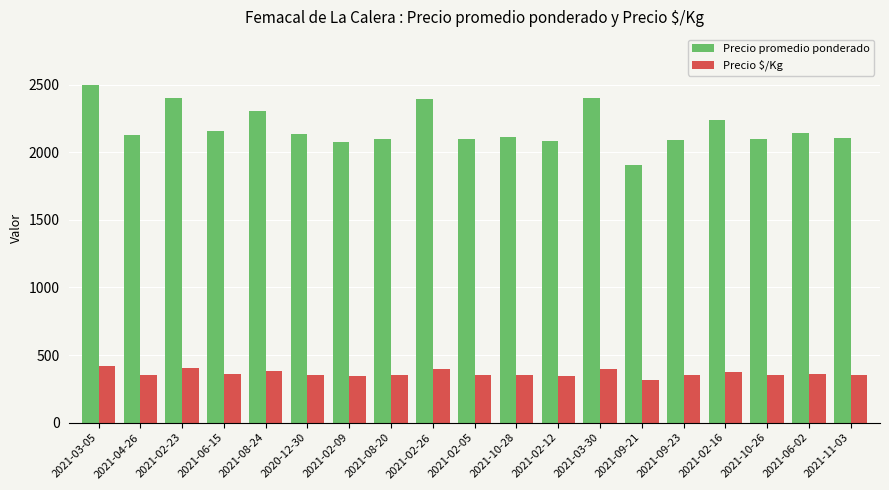

What is the spread (max minus min) of values at 2021-02-12?

1738